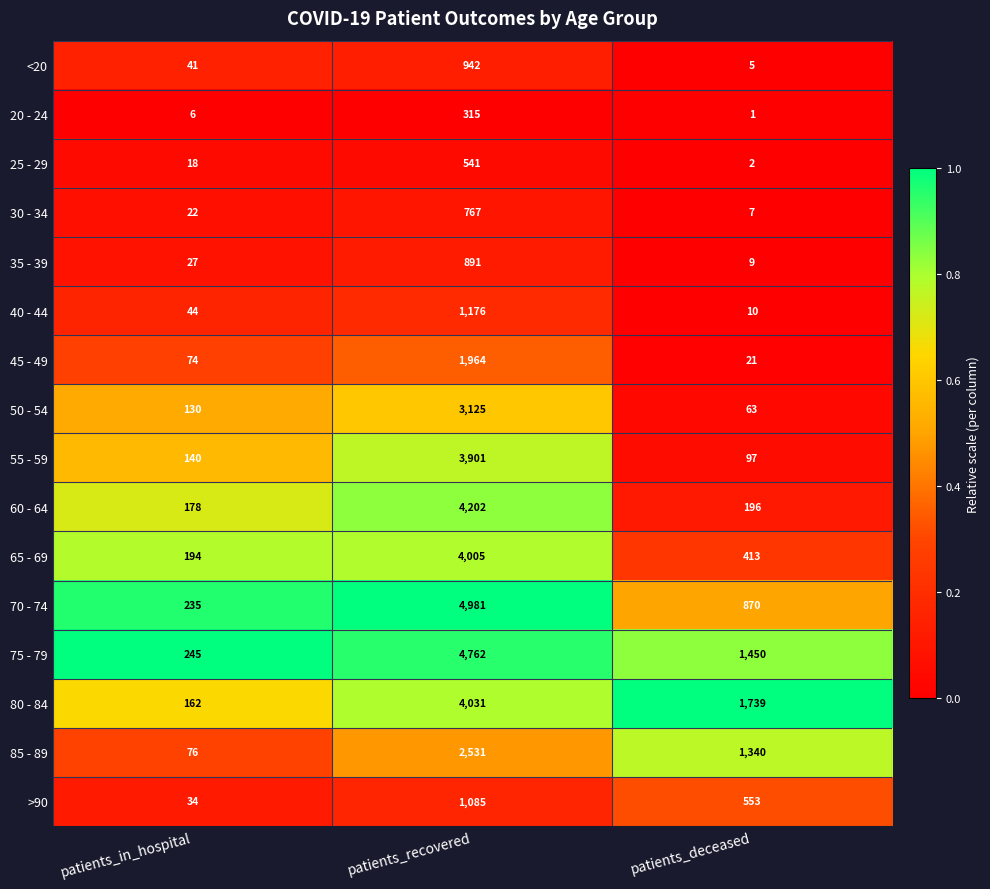

Rank the categories by 70 - 74 value from highest to lowest.

patients_recovered, patients_deceased, patients_in_hospital